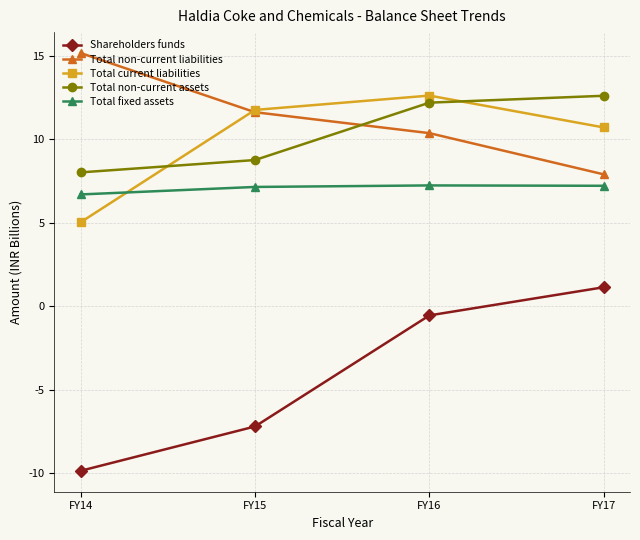

Between FY14 and FY17, which series saw the biggest shift?

Shareholders funds